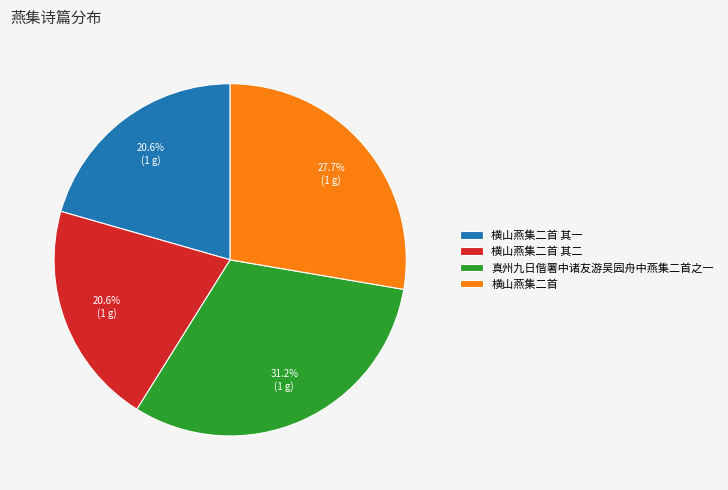

How many segments does this pie chart have?

4